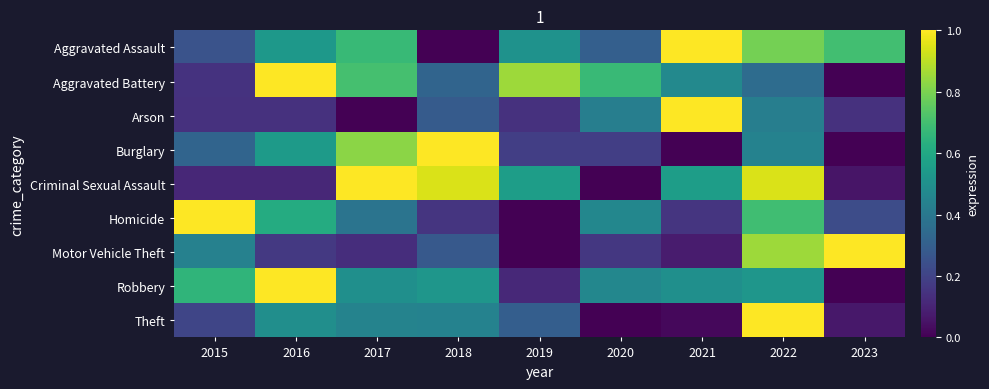

Reading right to left, what are all the values shown in this chart?

Aggravated Assault: 2023=0.7	2022=0.8	2021=1.0	2020=0.3	2019=0.5	2018=0.0	2017=0.7	2016=0.5	2015=0.3
Aggravated Battery: 2023=0.0	2022=0.4	2021=0.5	2020=0.7	2019=0.9	2018=0.3	2017=0.7	2016=1.0	2015=0.1
Arson: 2023=0.1	2022=0.4	2021=1.0	2020=0.4	2019=0.1	2018=0.3	2017=0.0	2016=0.1	2015=0.1
Burglary: 2023=0.0	2022=0.4	2021=0.0	2020=0.2	2019=0.2	2018=1.0	2017=0.8	2016=0.5	2015=0.3
Criminal Sexual Assault: 2023=0.1	2022=0.9	2021=0.6	2020=0.0	2019=0.6	2018=0.9	2017=1.0	2016=0.1	2015=0.1
Homicide: 2023=0.2	2022=0.7	2021=0.2	2020=0.5	2019=0.0	2018=0.2	2017=0.4	2016=0.6	2015=1.0
Motor Vehicle Theft: 2023=1.0	2022=0.9	2021=0.1	2020=0.2	2019=0.0	2018=0.3	2017=0.1	2016=0.2	2015=0.4
Robbery: 2023=0.0	2022=0.5	2021=0.5	2020=0.5	2019=0.1	2018=0.5	2017=0.5	2016=1.0	2015=0.7
Theft: 2023=0.1	2022=1.0	2021=0.0	2020=0.0	2019=0.3	2018=0.4	2017=0.4	2016=0.5	2015=0.2